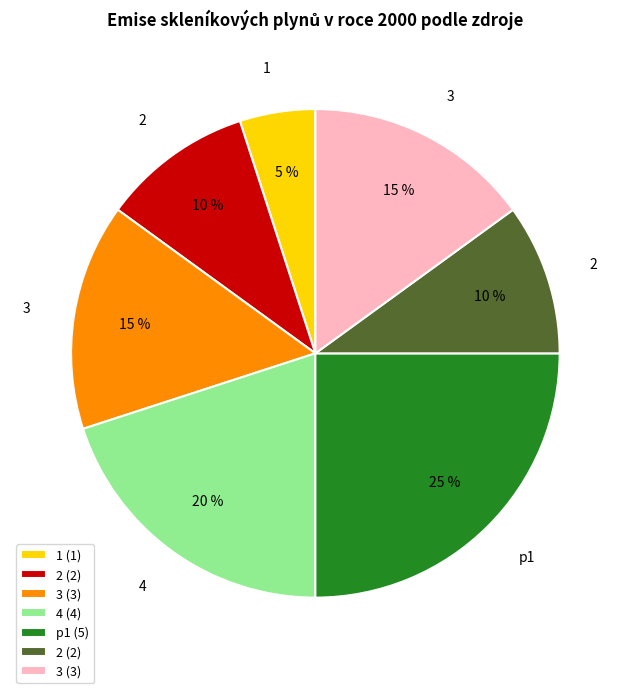

Count the number of slices in the pie.

7